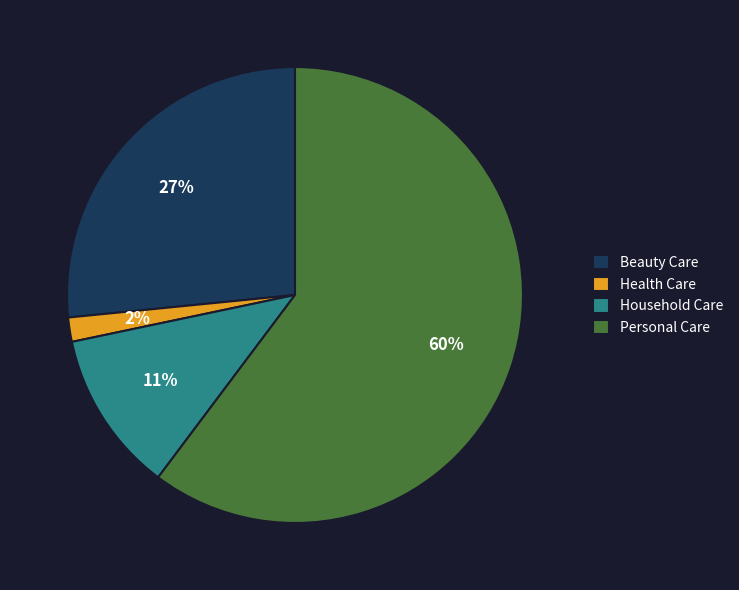

Which category accounts for the majority?

Personal Care